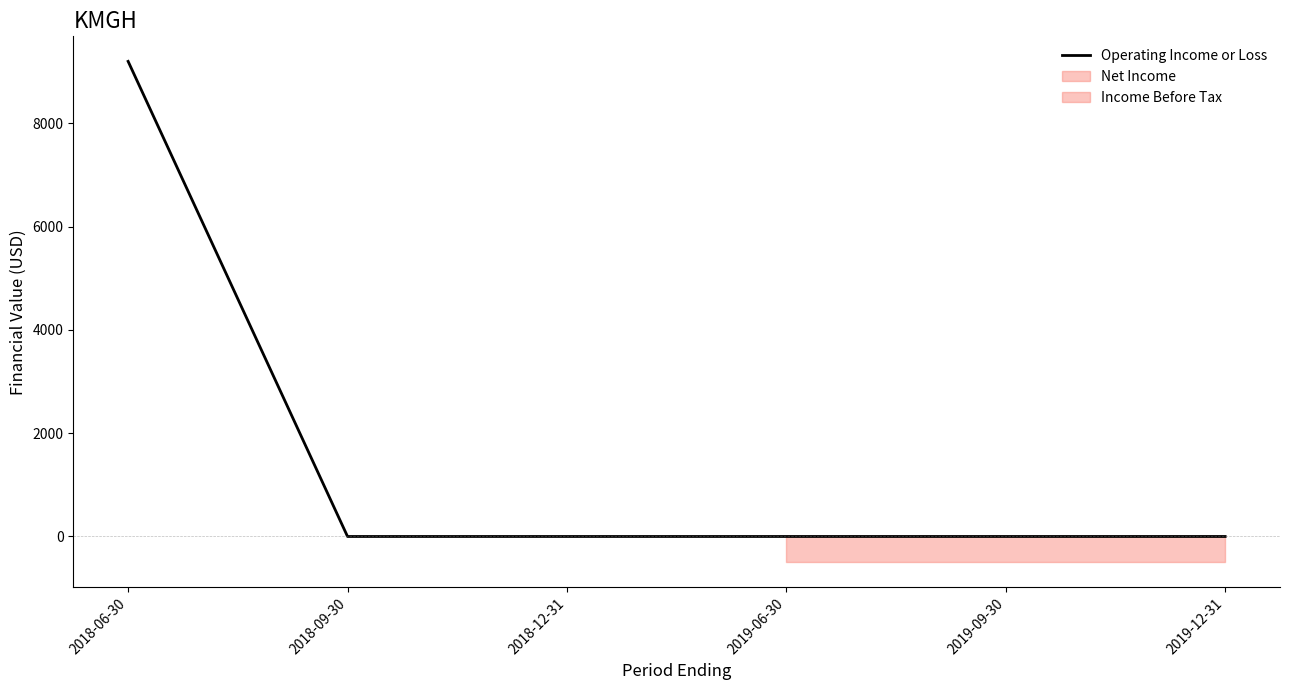

What is the average value?

1533